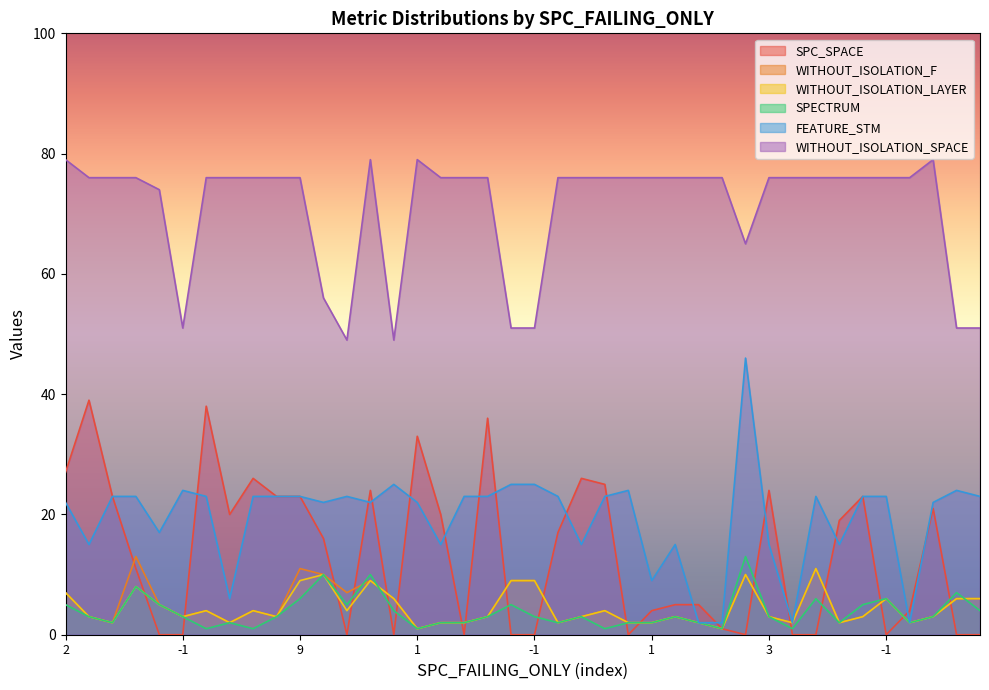

Reading left to right, what are all the values shown in this chart?

SPC_SPACE: 27	39	23	11	0	0	38	20	26	23	23	16	0	24	0	33	20	0	36	0	0	17	26	25	0	4	5	5	1	0	24	0	0	19	23	0	4	21	0	0
WITHOUT_ISOLATION_F: 7	3	2	13	5	3	4	2	4	3	11	10	7	9	6	1	2	2	3	9	9	2	3	4	2	2	3	2	1	10	3	2	11	2	3	6	2	3	6	6
WITHOUT_ISOLATION_LAYER: 7	3	2	8	5	3	4	2	4	3	9	10	4	9	6	1	2	2	3	9	9	2	3	4	2	2	3	2	1	10	3	2	11	2	3	6	2	3	6	6
SPECTRUM: 5	3	2	8	5	3	1	2	1	3	6	10	5	10	4	1	2	2	3	5	3	2	3	1	2	2	3	2	1	13	3	1	6	2	5	6	2	3	7	4
FEATURE_STM: 22	15	23	23	17	24	23	6	23	23	23	22	23	22	25	22	15	23	23	25	25	23	15	23	24	9	15	2	2	46	15	2	23	15	23	23	2	22	24	23
WITHOUT_ISOLATION_SPACE: 79	76	76	76	74	51	76	76	76	76	76	56	49	79	49	79	76	76	76	51	51	76	76	76	76	76	76	76	76	65	76	76	76	76	76	76	76	79	51	51